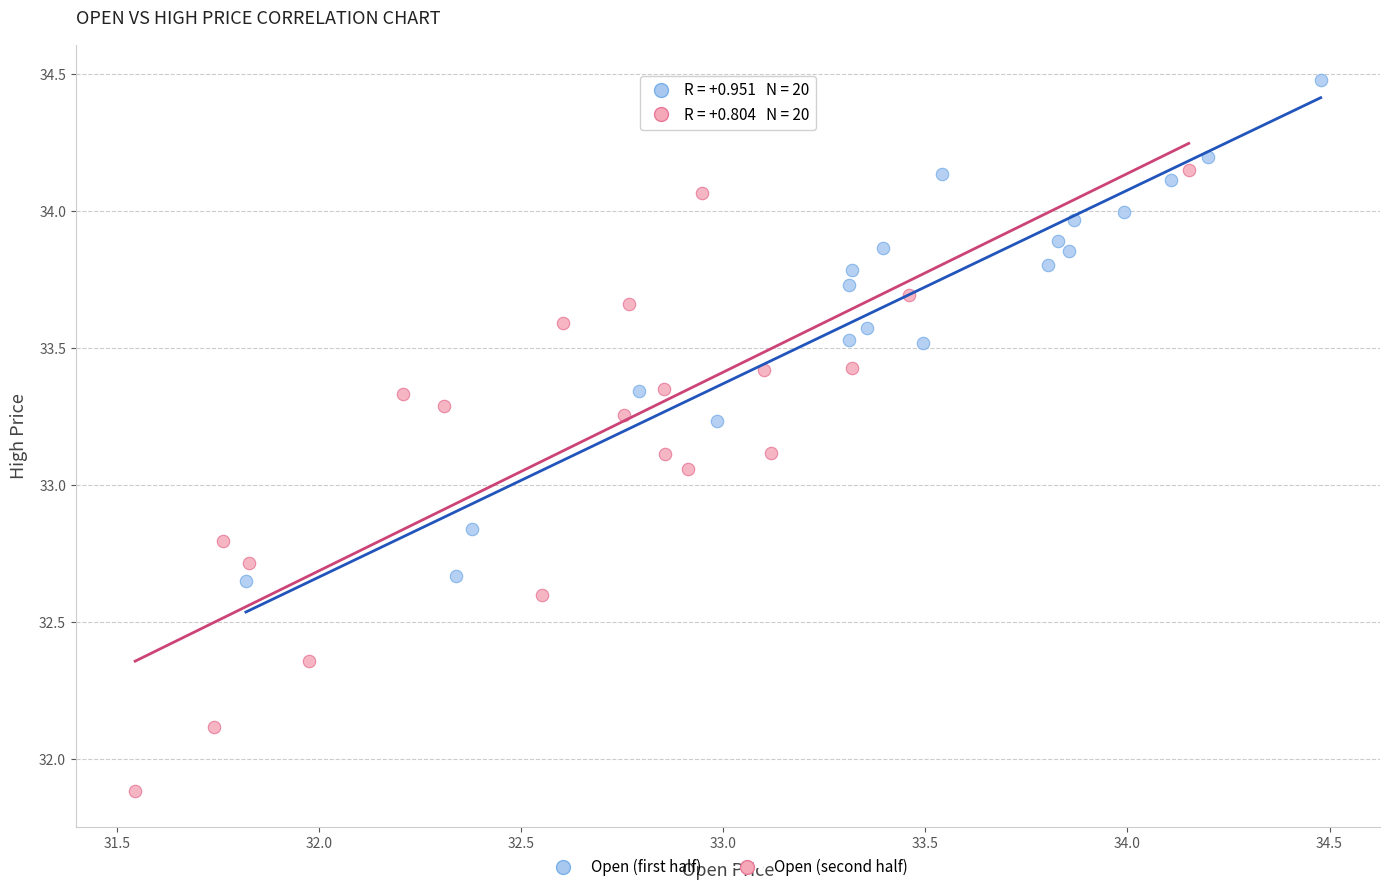

Which series has the largest Y range (max minus min)?

Open (second half)